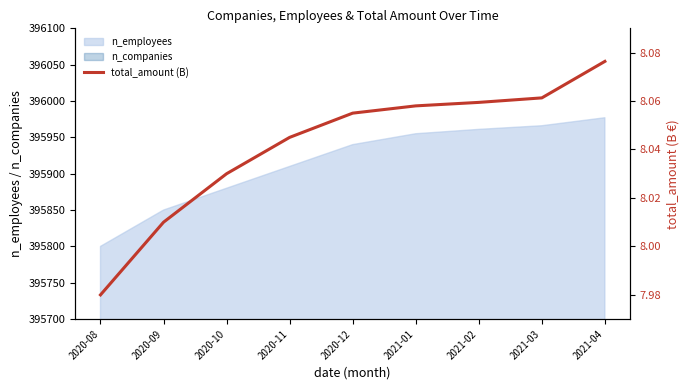

What is the difference between the second highest and minimum values?

0.1